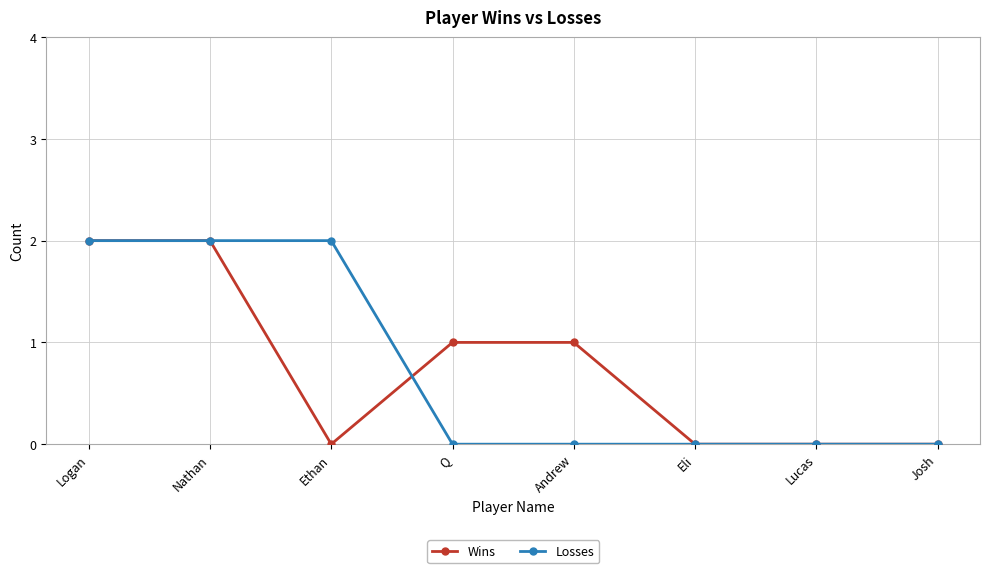

What is the sum of all Losses values?

6